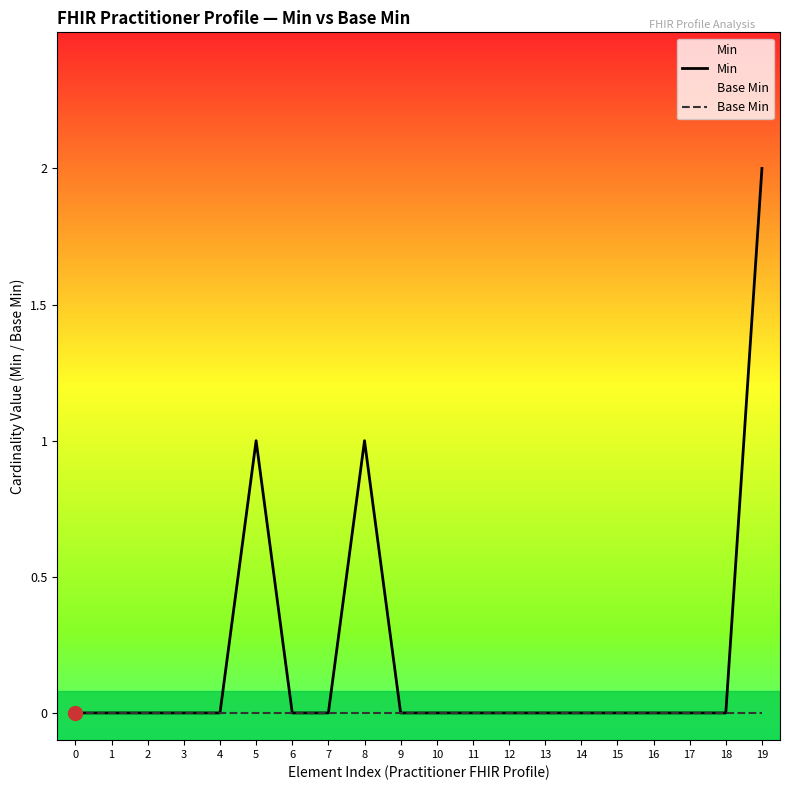

Reading right to left, transcribe all the data shown in this chart.

Min: 2	0	0	0	0	0	0	0	0	0	0	1	0	0	1	0	0	0	0	0
Base Min: 0	0	0	0	0	0	0	0	0	0	0	0	0	0	0	0	0	0	0	0